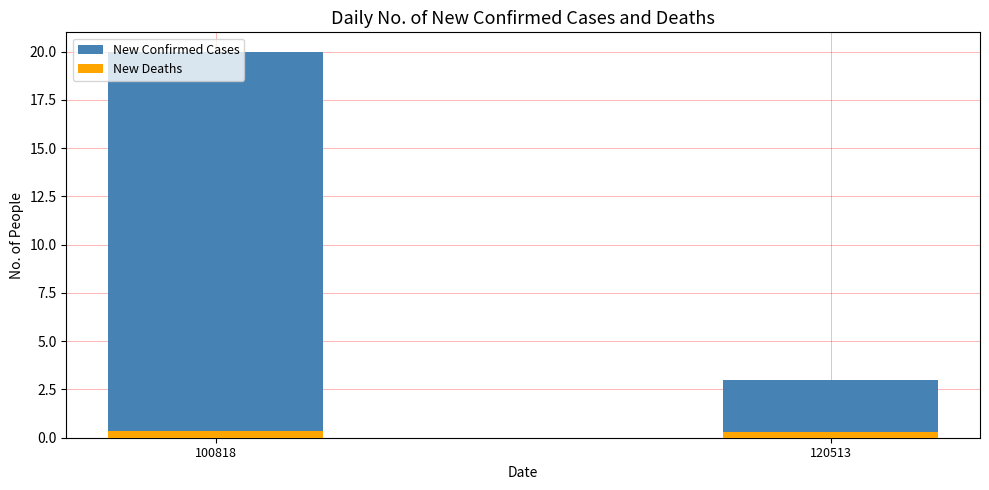

At which label is New Confirmed Cases closest to 11?

120513